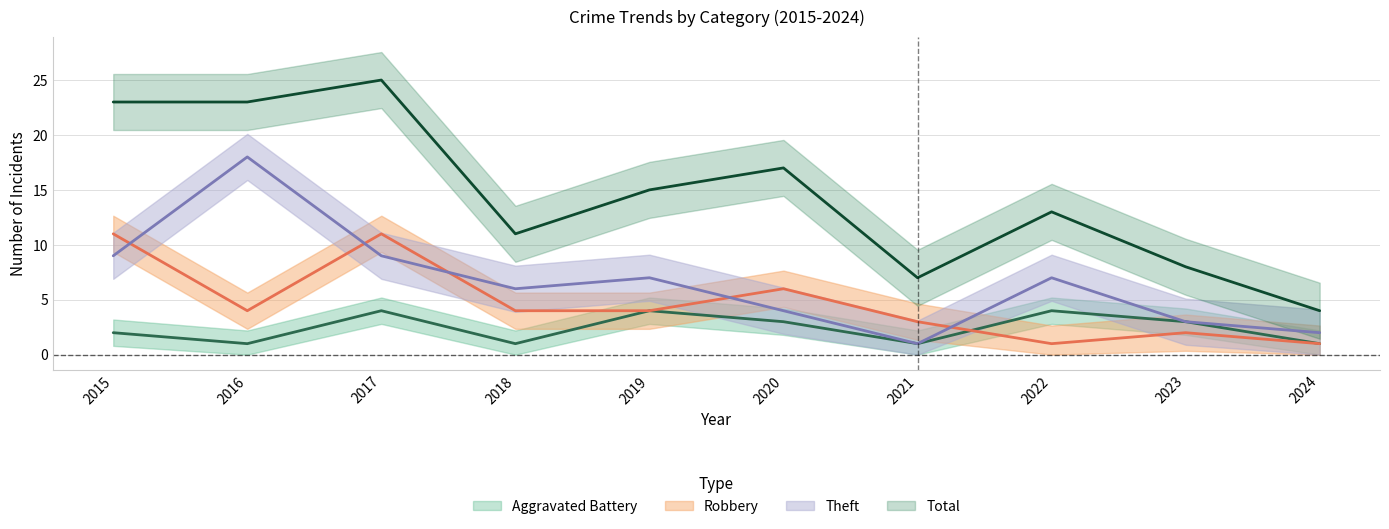

Where is the first local maximum for Total?

2017